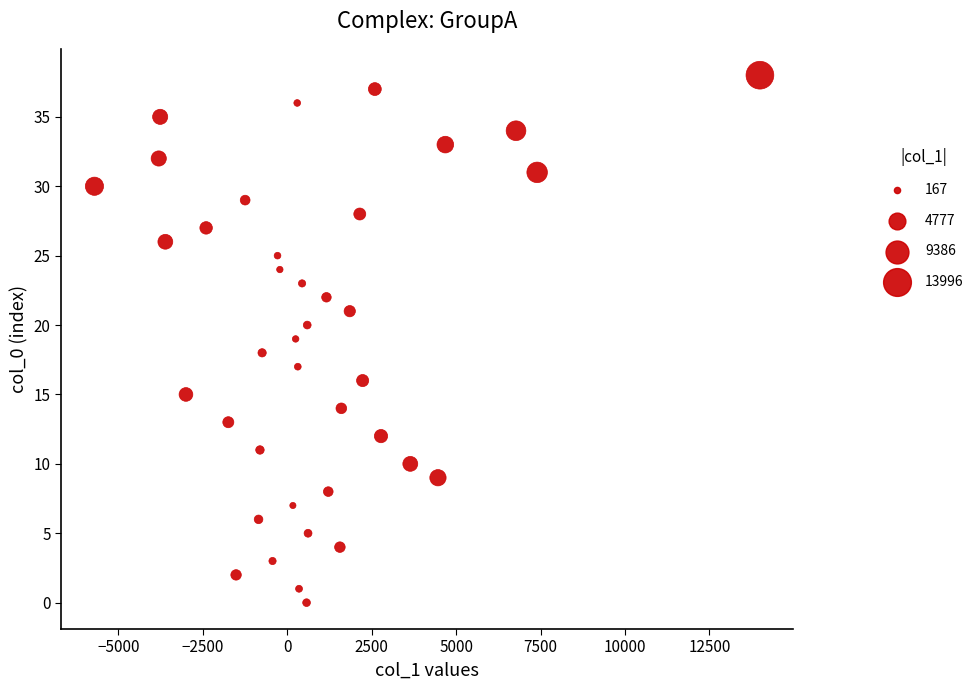

What is the range of Y values (max minus min)?

38